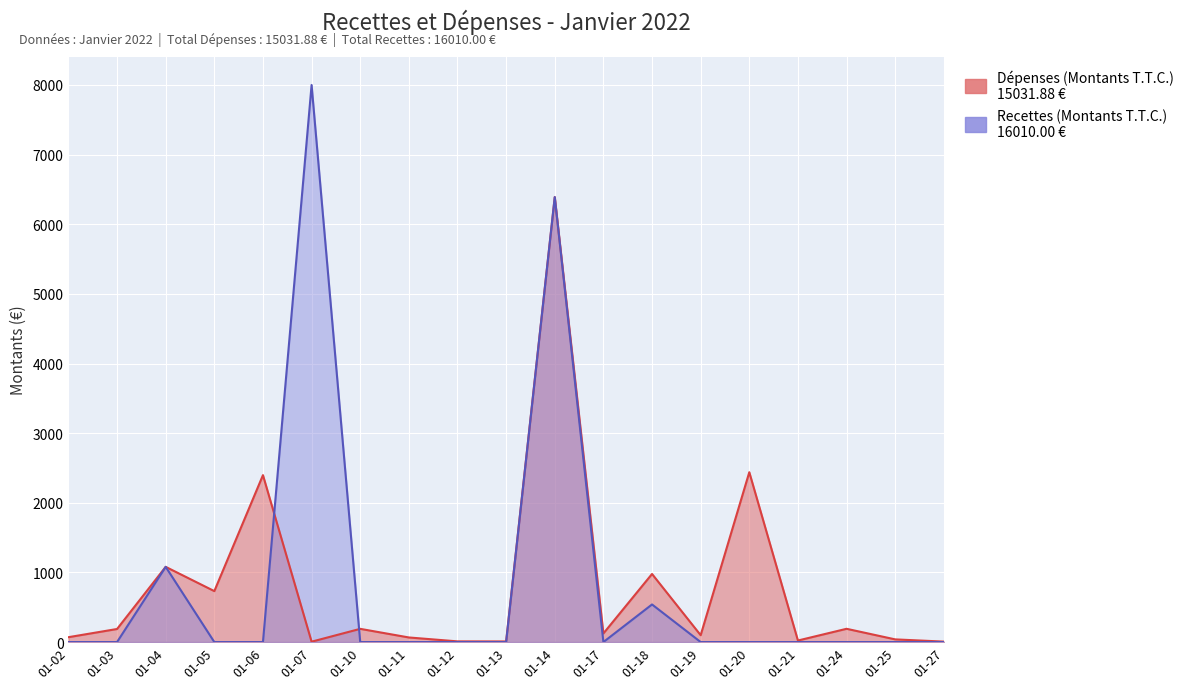

What is the difference between the Recettes (Montants T.T.C.) values at 01-04 and 01-06?

1080.0